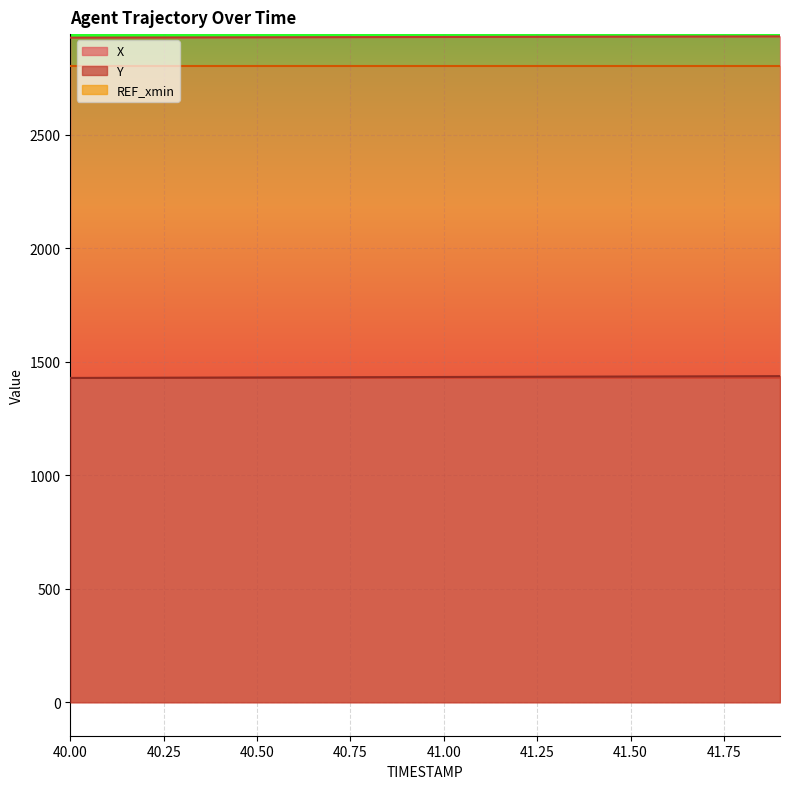

Between 41.5 and 40.7, which is larger?

41.5